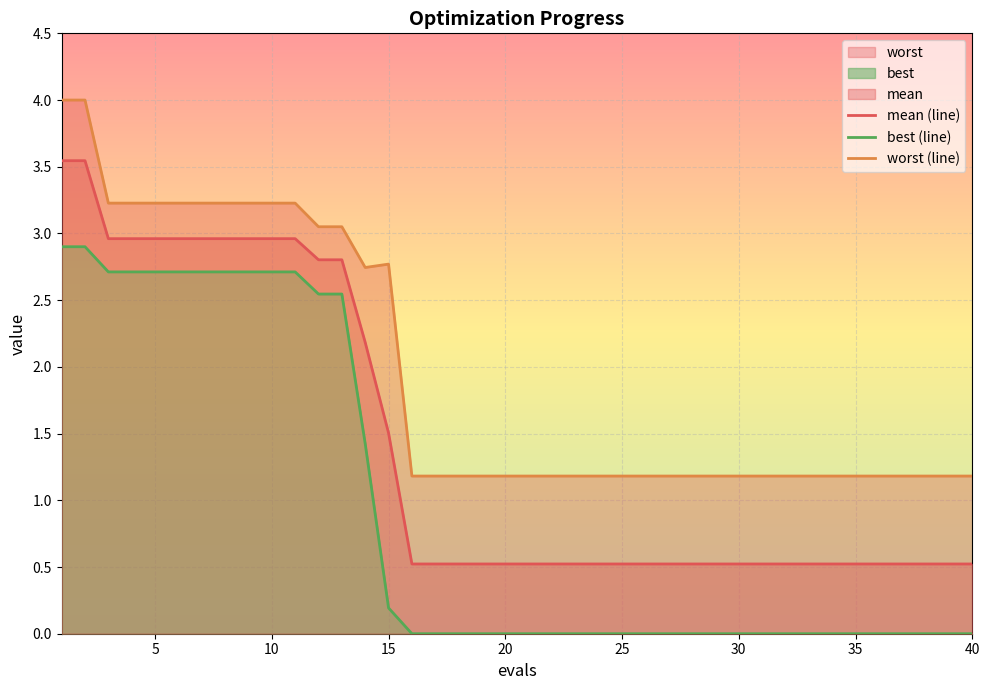

What is the minimum value for mean (line)?

0.5